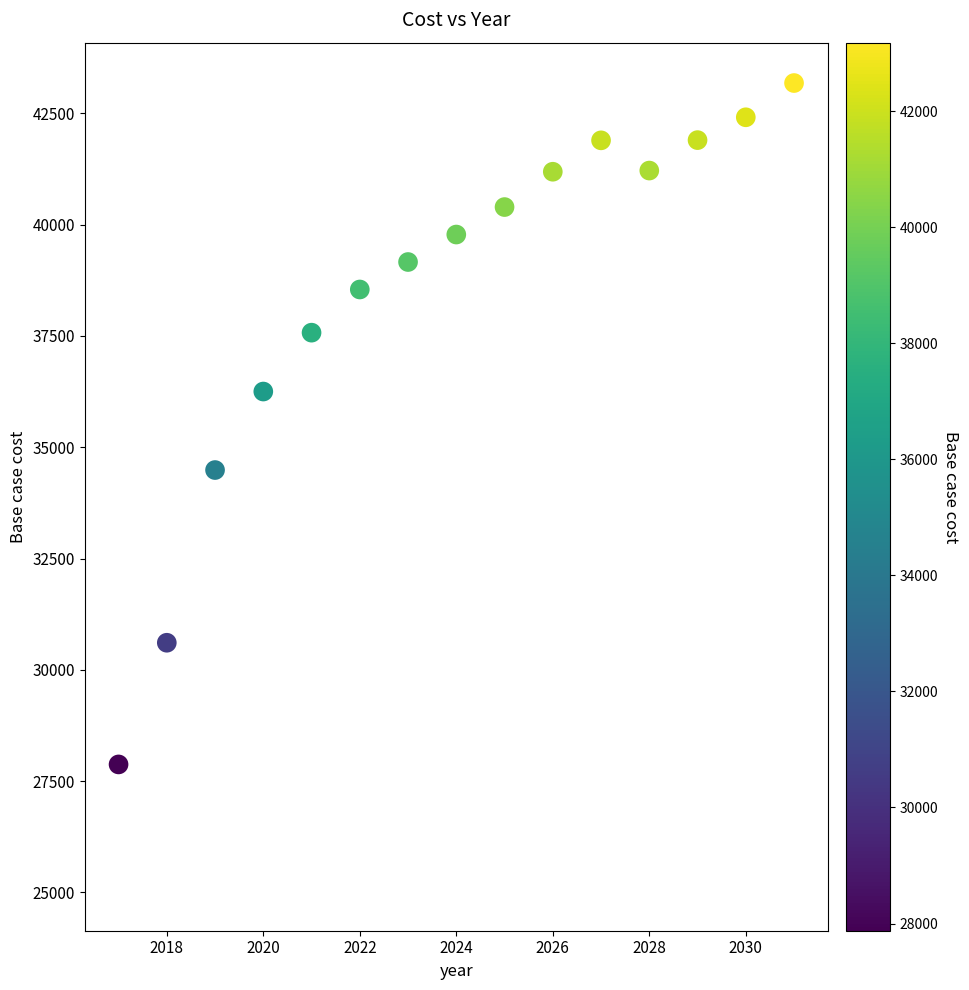

Across all series, what Y value is closest to 34112?

34486.8